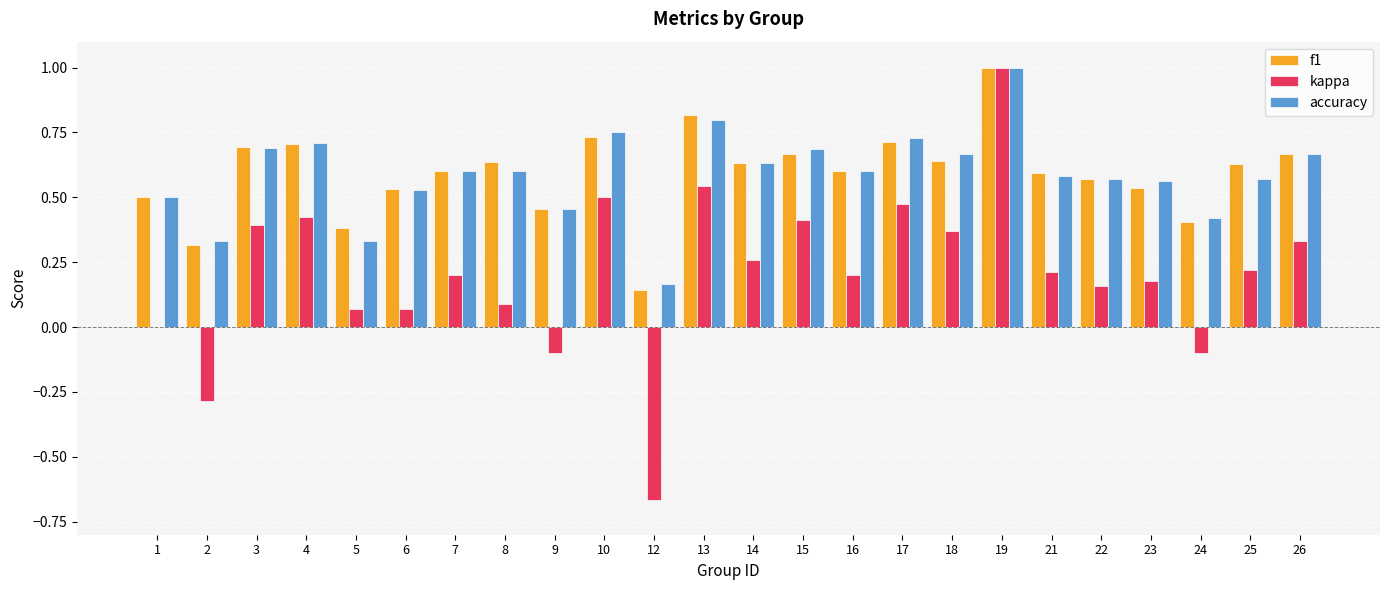

The f1 series shows 0.3 at 10. True or false?

False